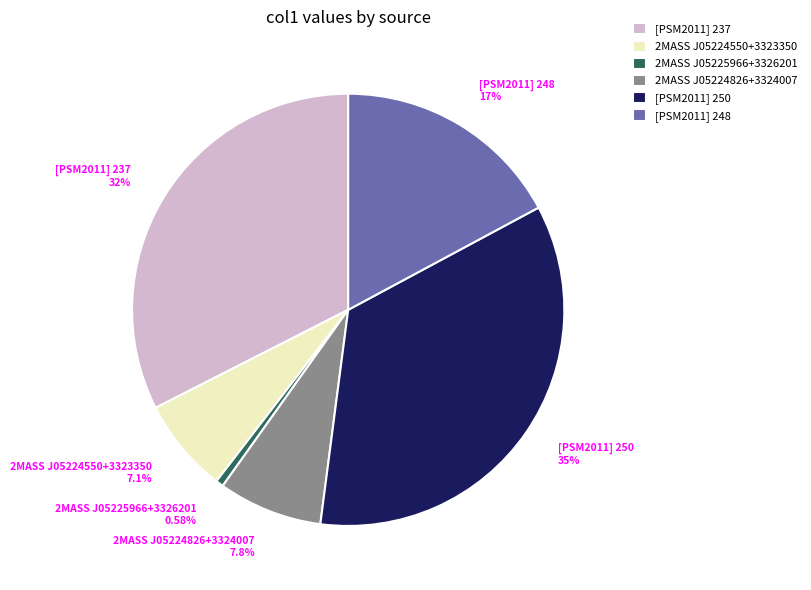

To the nearest percent, what is the average slice percentage?

17%